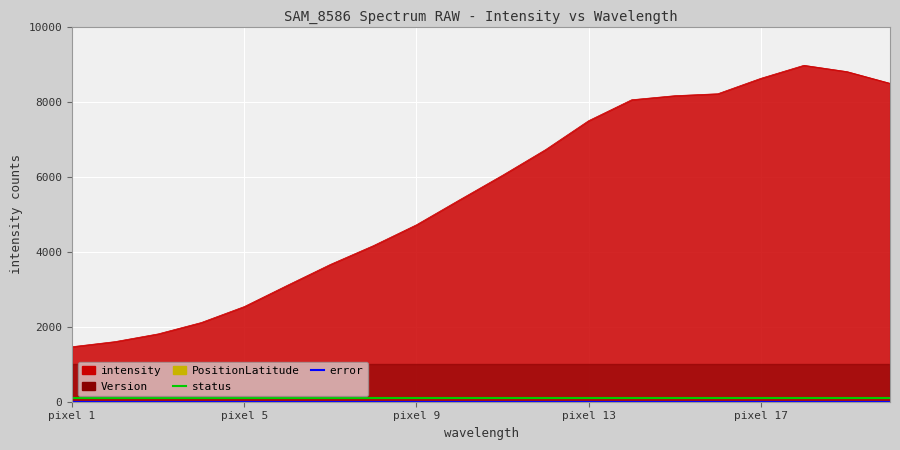

True or false: status and error cross at least once.

False